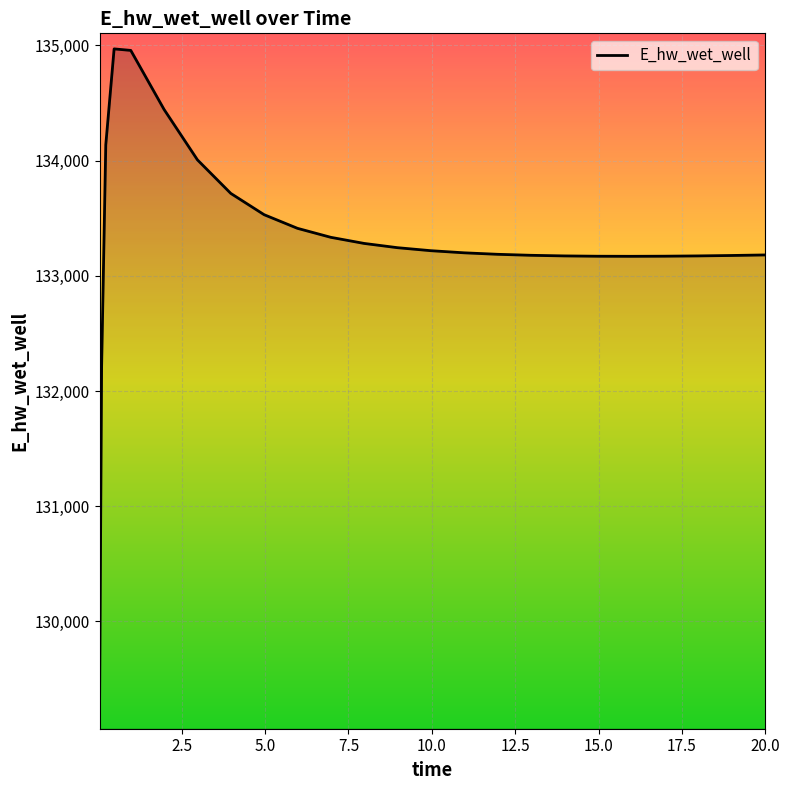

What is the difference between the maximum and minimum values?

5772.5